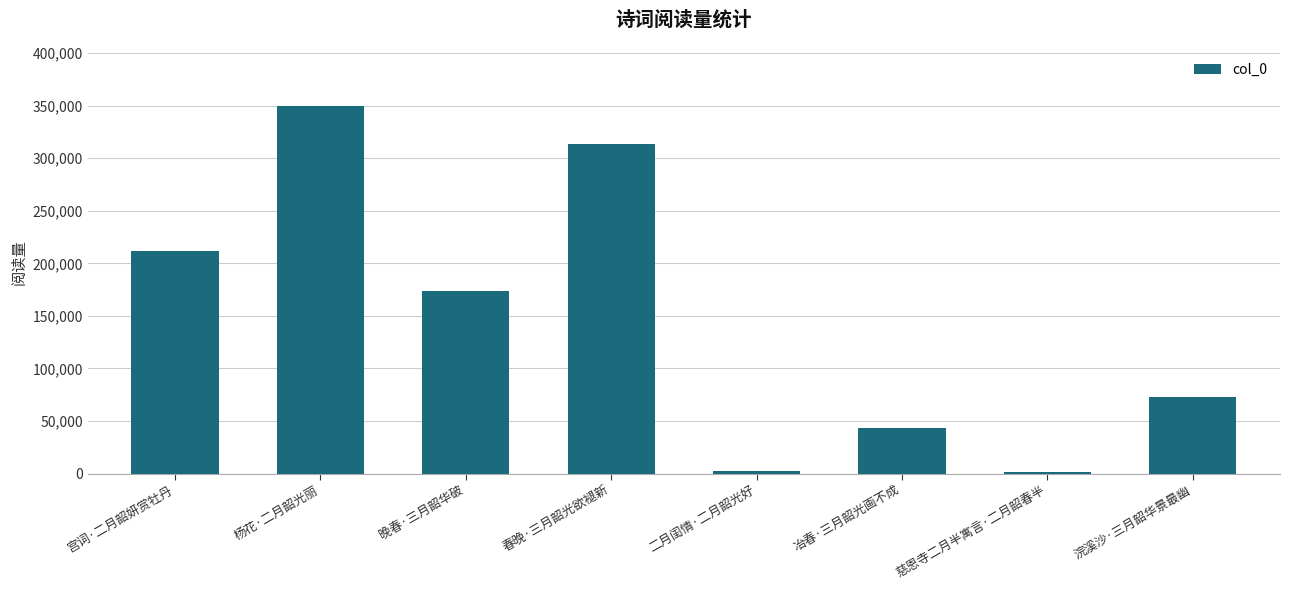

What is the sum of all values?

1169300